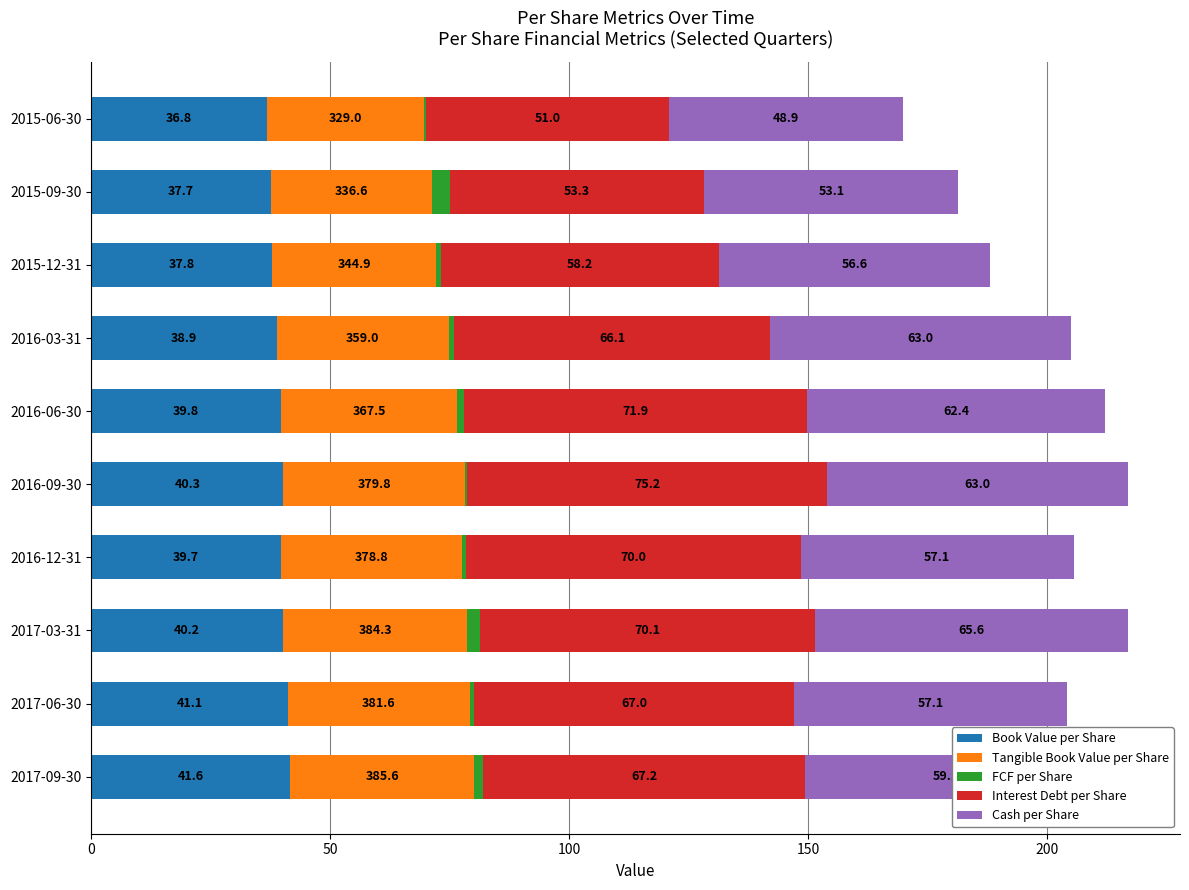

What is the total value across all series at 2016-12-31?

205.6